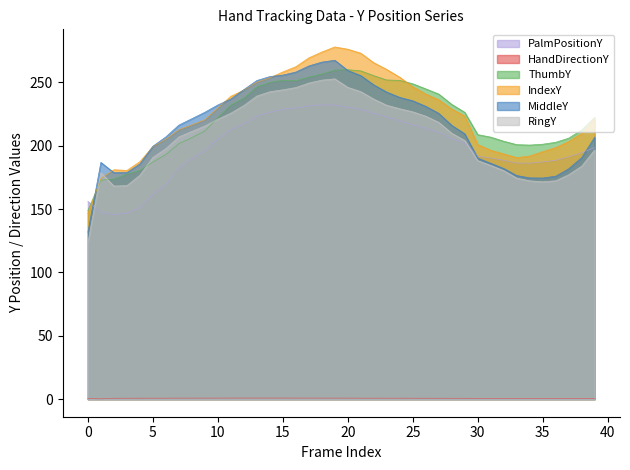

The IndexY series shows 187.5 at 18. True or false?

False